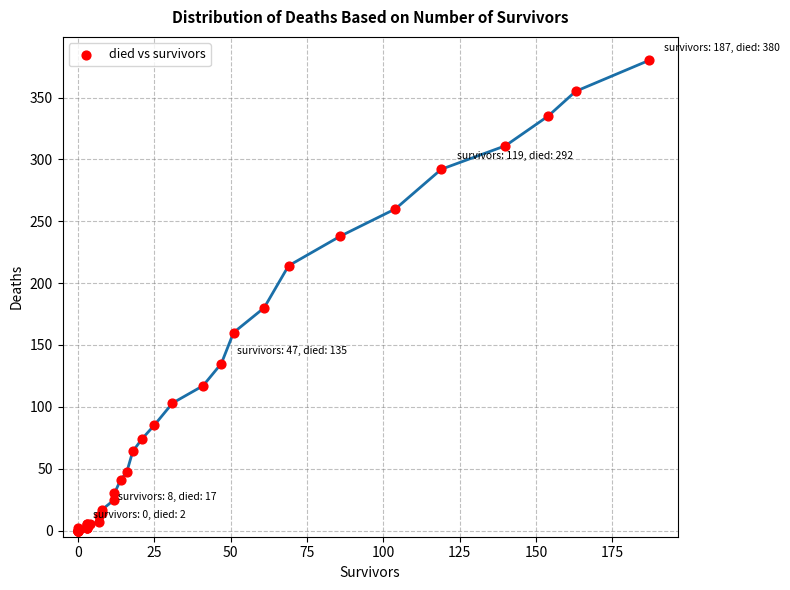

What Y value in the scatter plot is closest to 190?

180